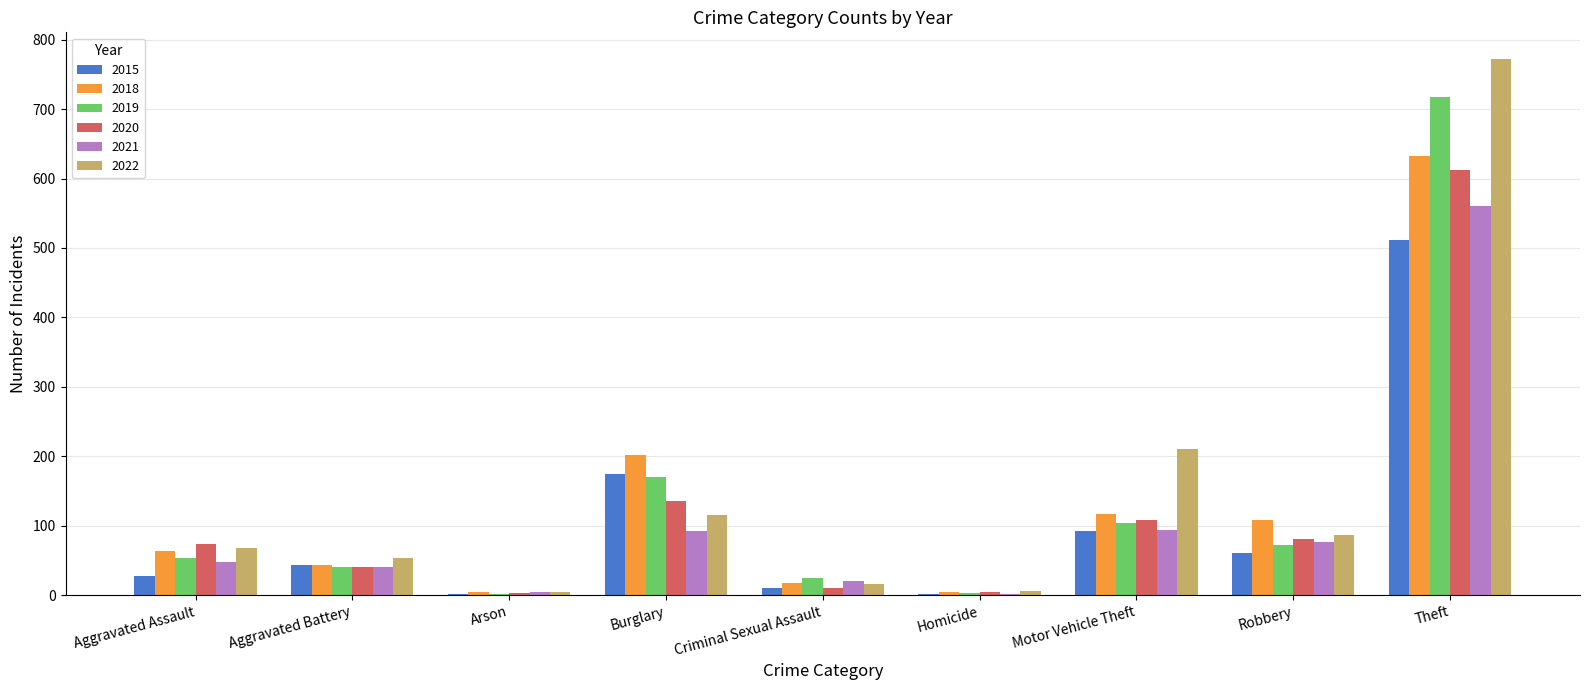

Which series has the largest range (max minus min)?

2022